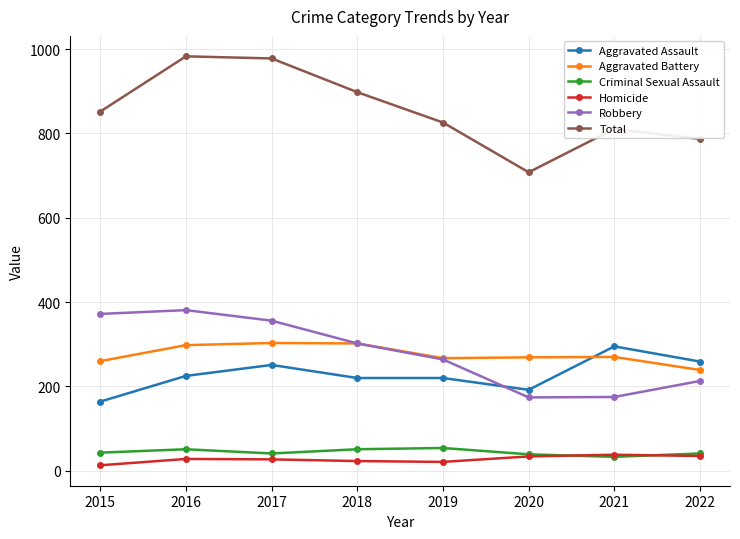

What is the greatest value displayed?

983